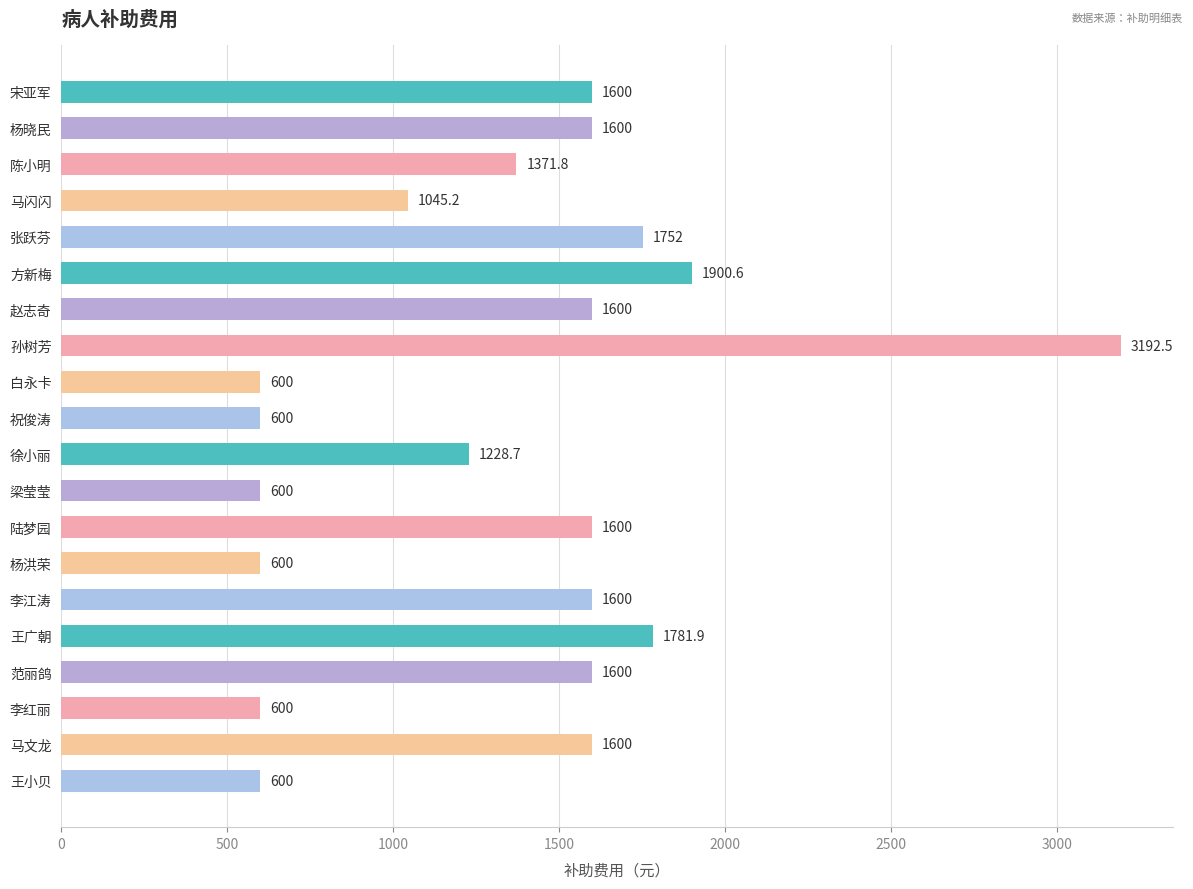

Which label corresponds to the largest value in the chart?

孙树芳